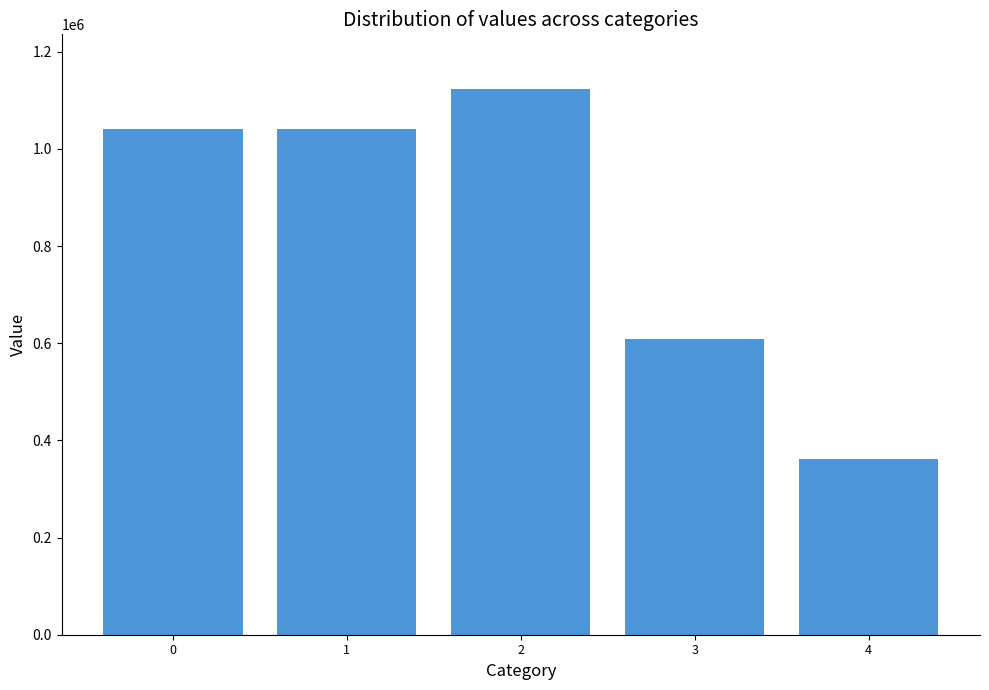

Count the number of categories in the chart.

5